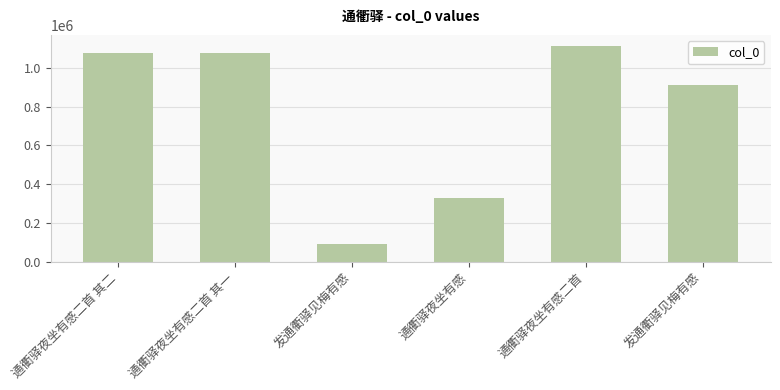

How many data points does each series have?

6